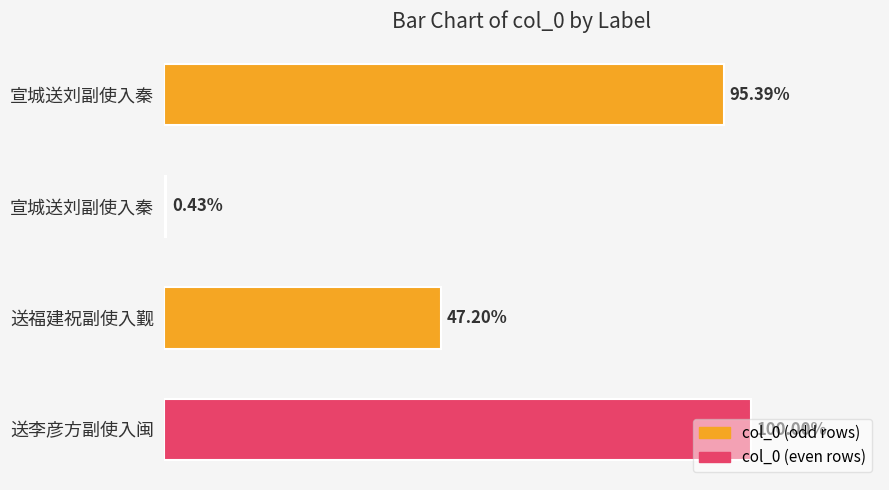

How many bars are there in total?

4